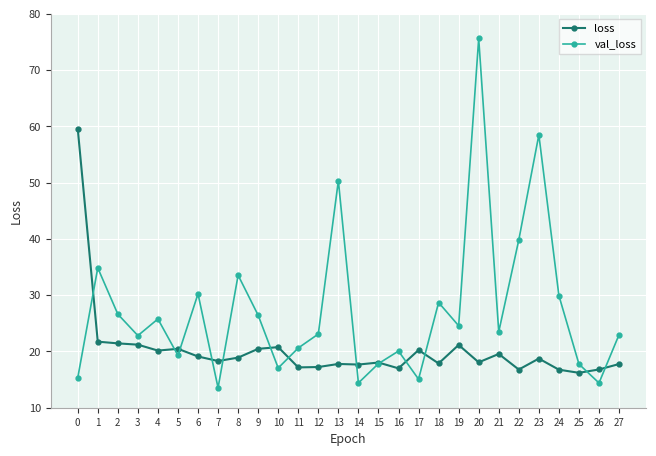

True or false: loss and val_loss intersect in this chart.

True